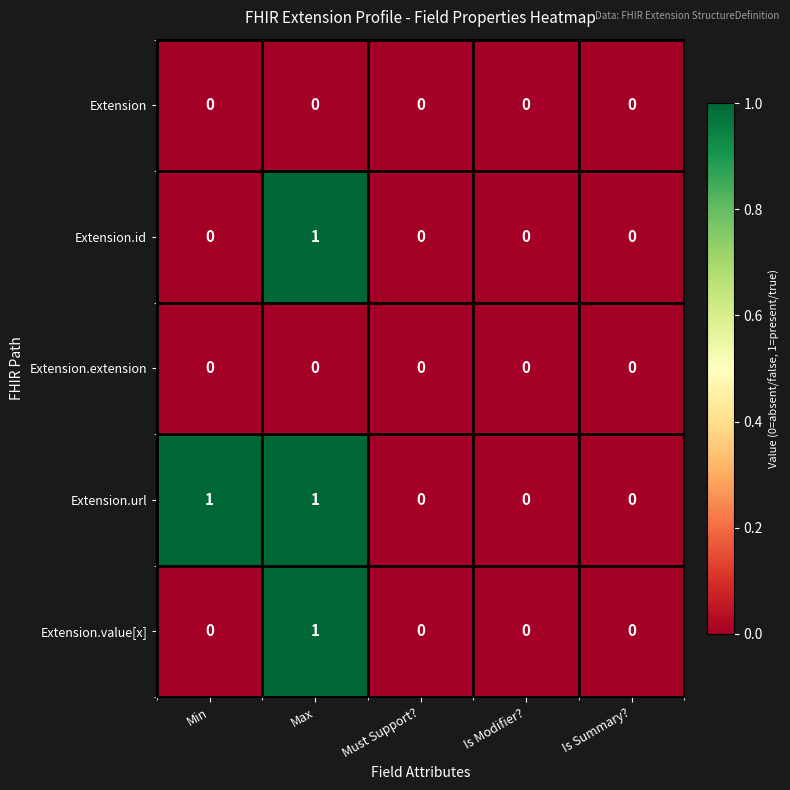

Reading left to right, list all the values displayed in this chart.

Extension: 0	0	0	0	0
Extension.id: 0	1	0	0	0
Extension.extension: 0	0	0	0	0
Extension.url: 1	1	0	0	0
Extension.value[x]: 0	1	0	0	0